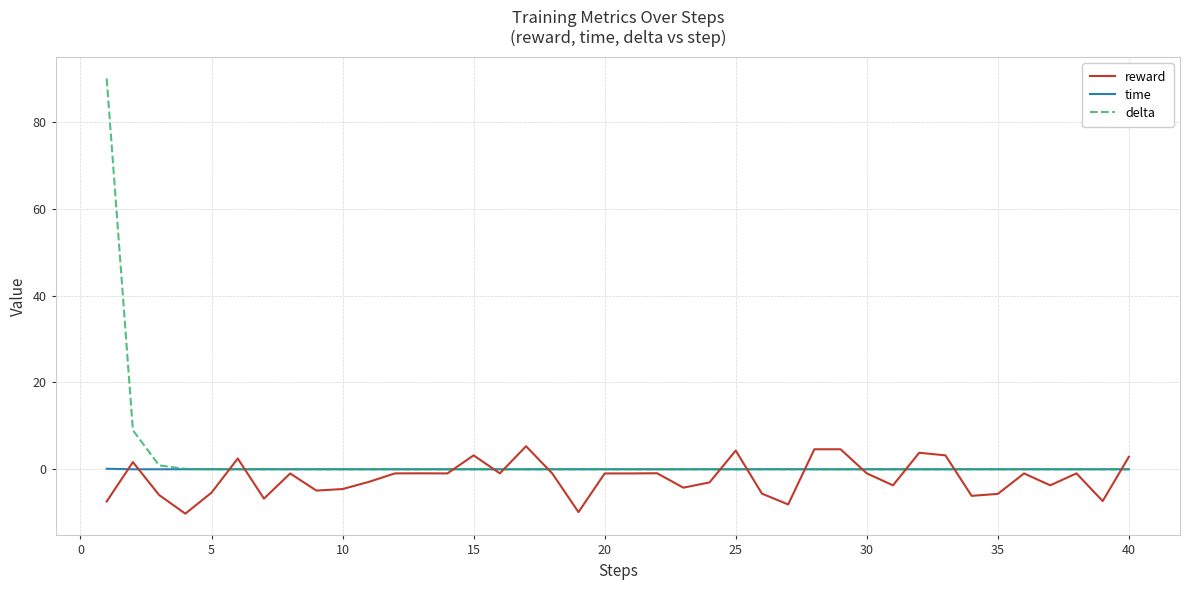

How many lines are shown in the chart?

3